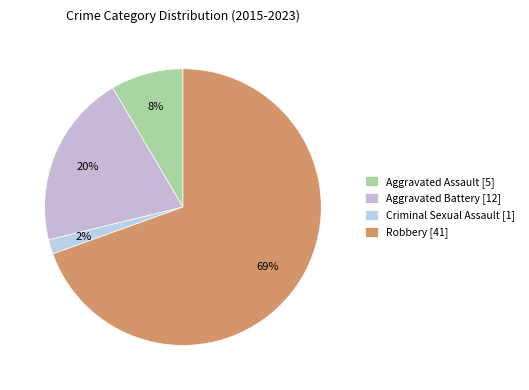

What is the largest slice in the pie chart?

Robbery